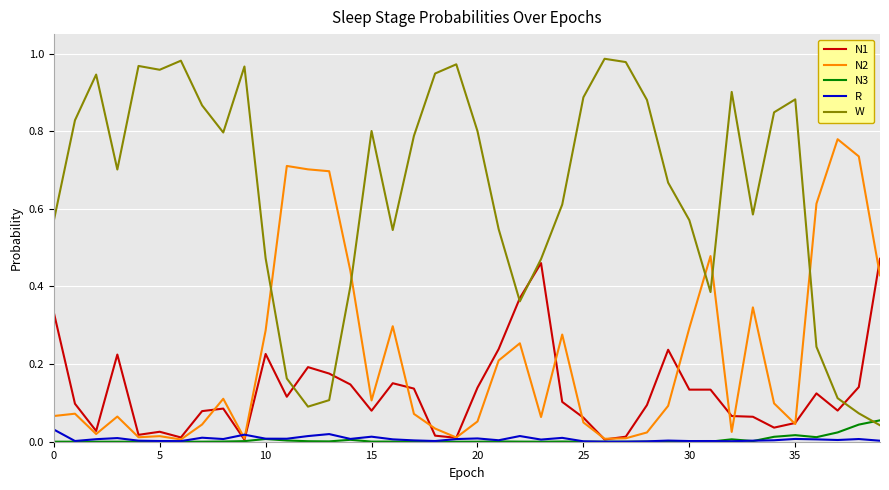

Which series has the largest total across all categories?

W